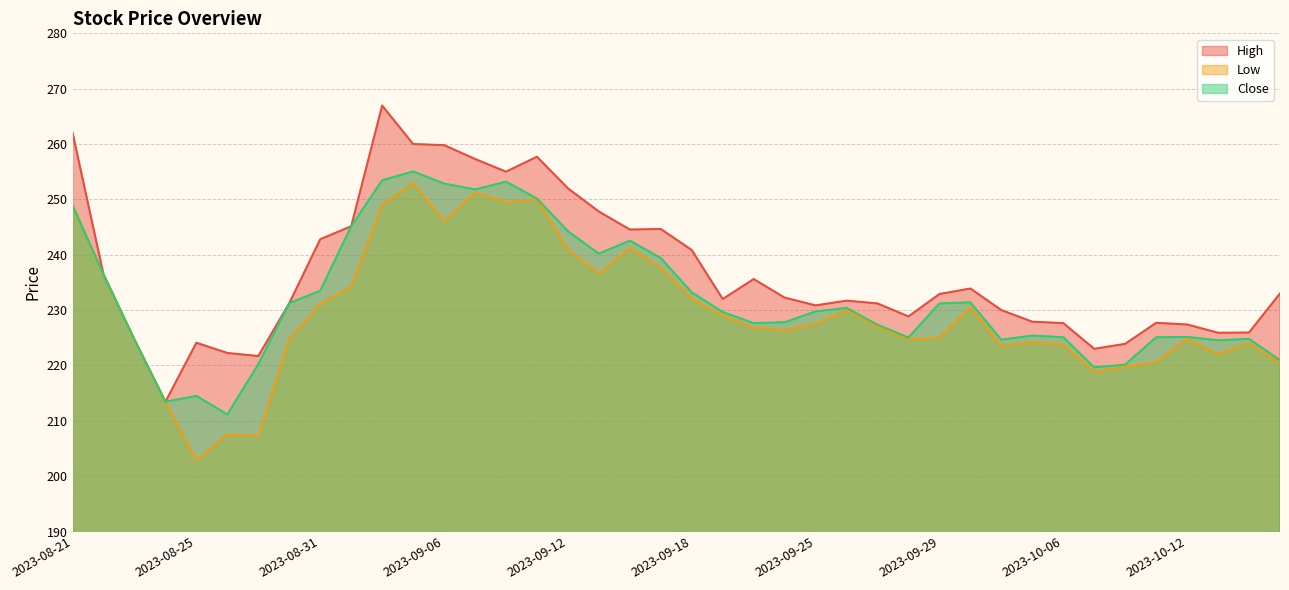

Reading left to right, transcribe all the data shown in this chart.

High: 262.0	236.4	224.6	213.4	224.1	222.2	221.7	231.2	242.8	245.1	267.0	260.0	259.8	257.3	255.0	257.7	252.0	247.8	244.6	244.6	240.9	232.0	235.6	232.2	230.9	231.7	231.2	228.9	232.9	233.9	230.0	227.9	227.6	223.0	223.9	227.7	227.4	225.9	225.9	233.0
Low: 248.9	236.4	224.6	213.4	202.8	207.6	207.2	224.7	231.1	234.2	249.0	253.0	246.1	251.2	249.5	250.0	240.9	236.6	241.2	237.6	232.1	229.0	226.8	226.4	227.5	230.0	227.0	224.8	225.0	230.6	223.5	224.2	223.7	218.9	219.8	220.6	224.8	222.0	224.0	220.5
Close: 248.9	236.4	224.6	213.4	214.5	211.1	220.2	231.2	233.5	245.1	253.4	255.1	252.9	251.8	253.2	250.1	244.2	240.2	242.6	239.4	233.2	229.6	227.6	227.8	229.8	230.4	227.4	225.1	231.2	231.4	224.6	225.4	225.1	219.6	220.1	225.1	225.1	224.6	224.8	220.9